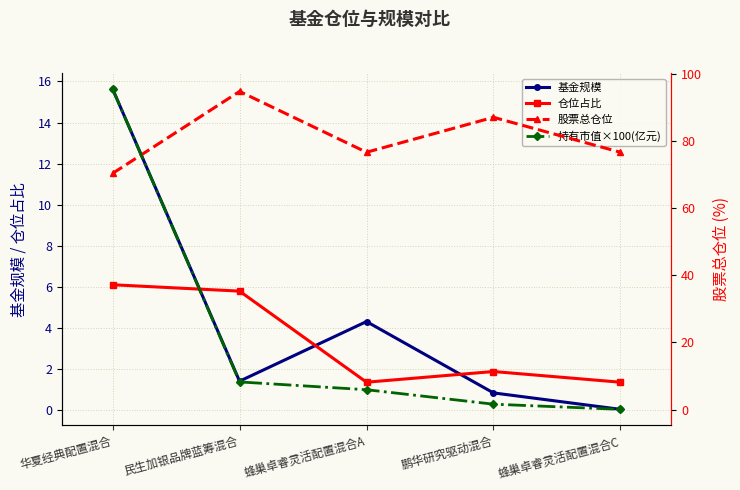

The 基金规模 series shows 0.3 at 鹏华研究驱动混合. True or false?

False